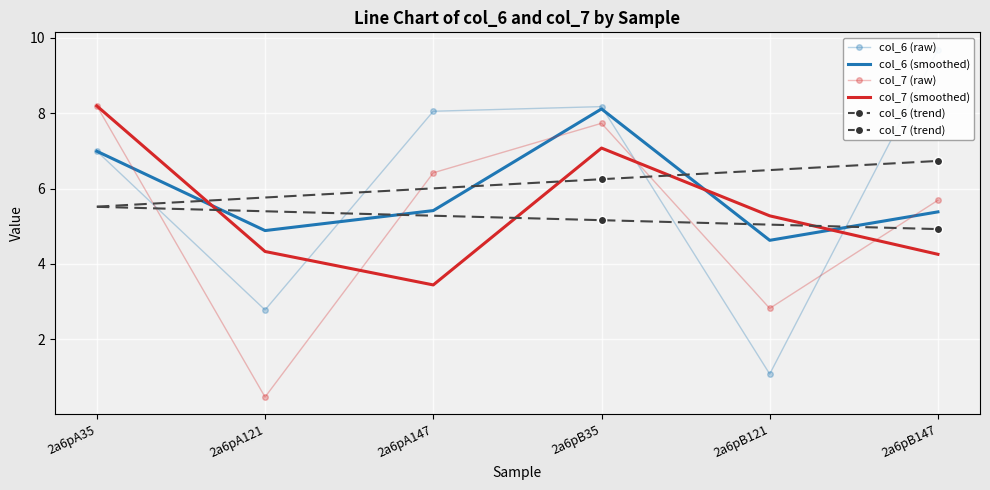

How many values in the col_6 (trend) series are below 6?

2